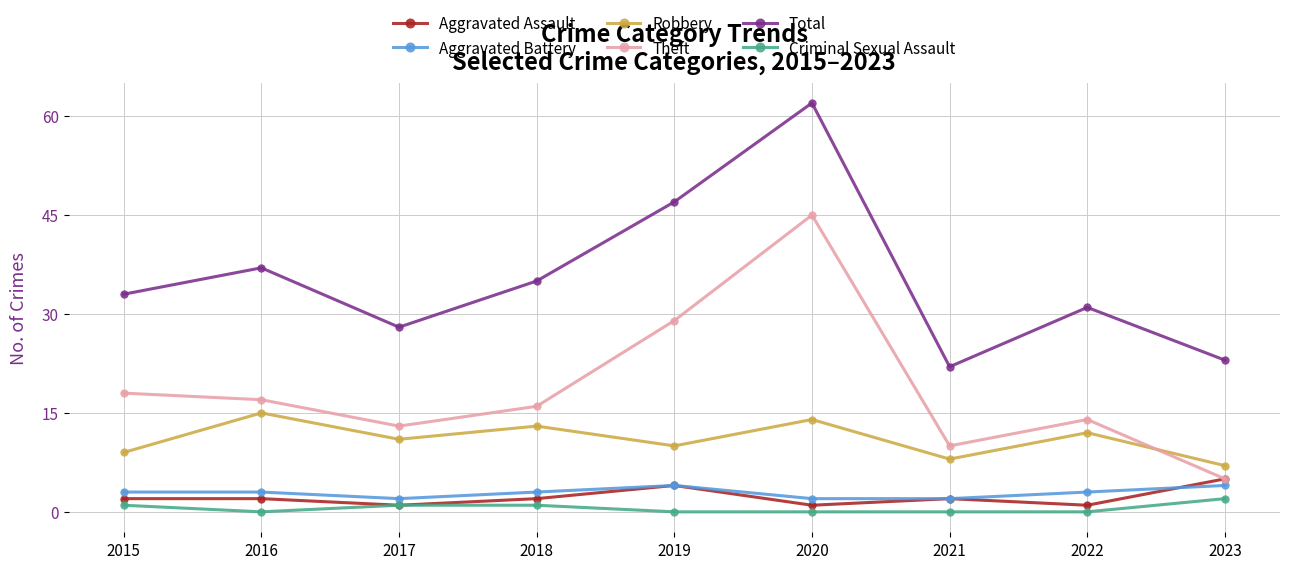

What are all the series names shown in the legend?

Aggravated Assault, Aggravated Battery, Robbery, Theft, Total, Criminal Sexual Assault